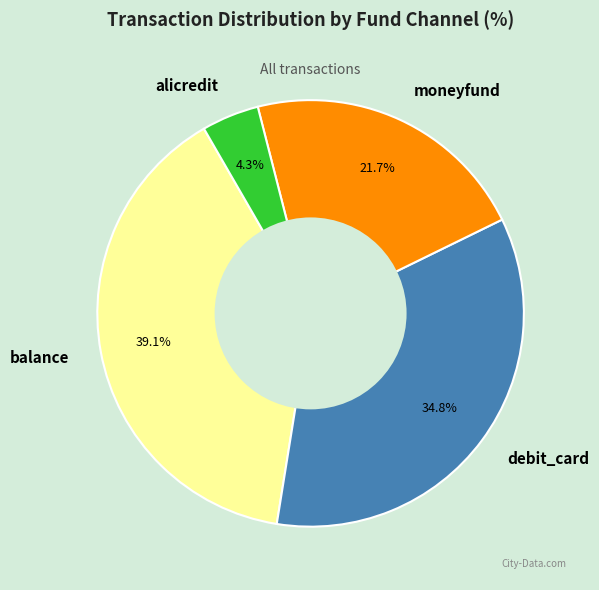

Is it true that debit_card is 35% of the pie?

True